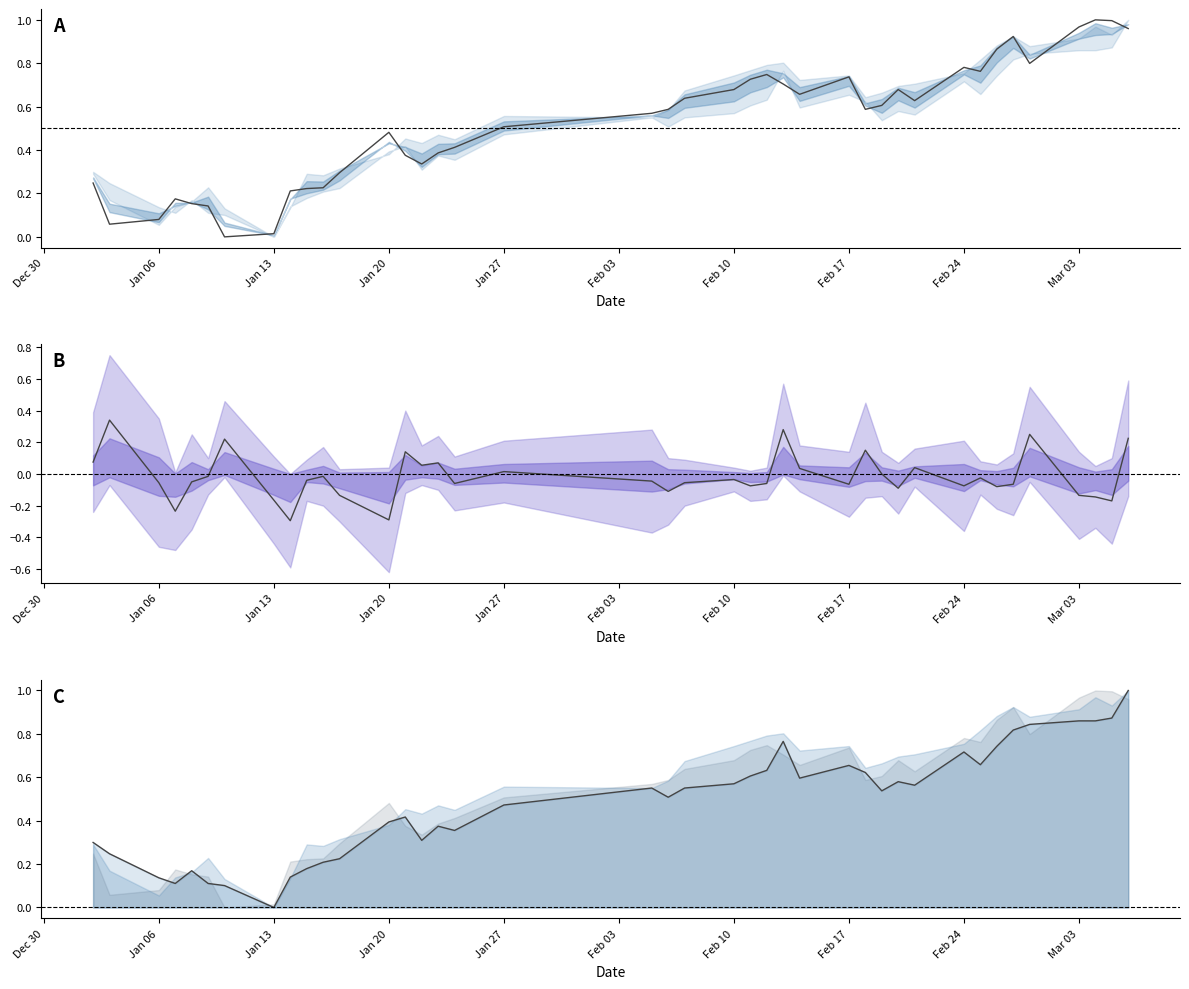

Does the chart have visible grid lines?

No